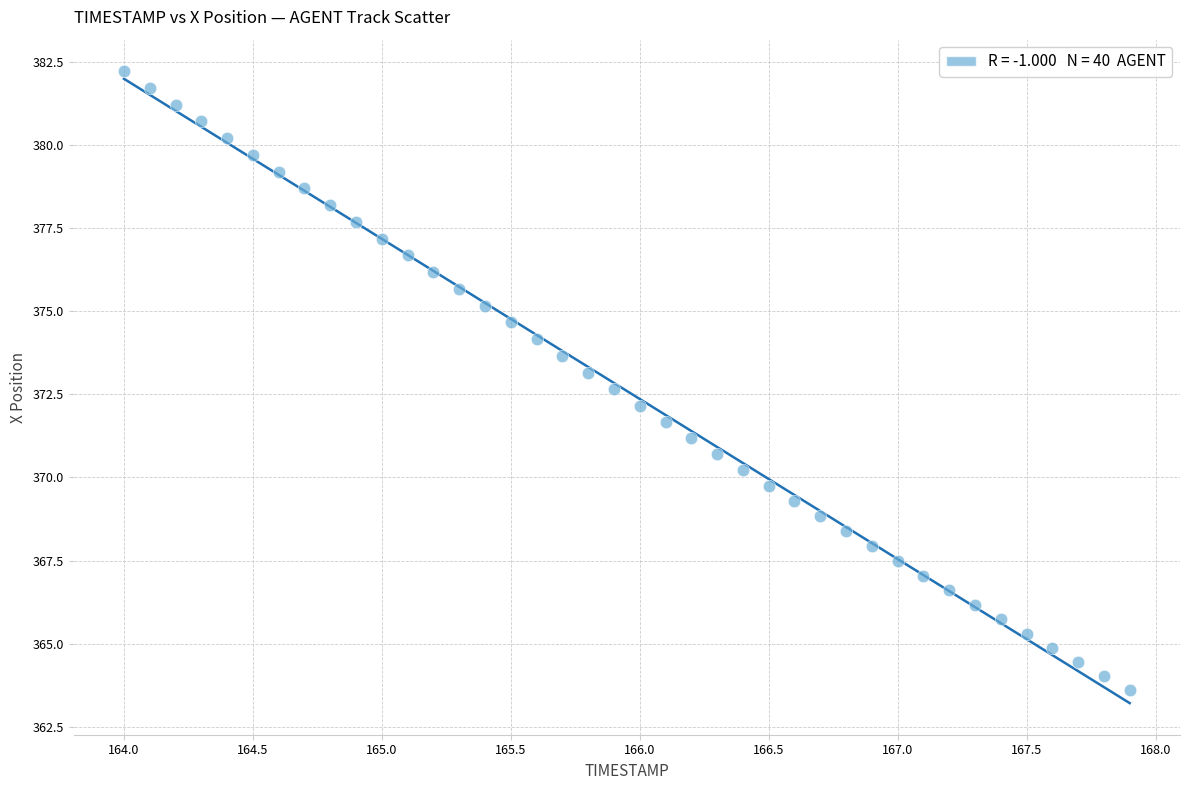

What is the range of Y values (max minus min)?

18.6